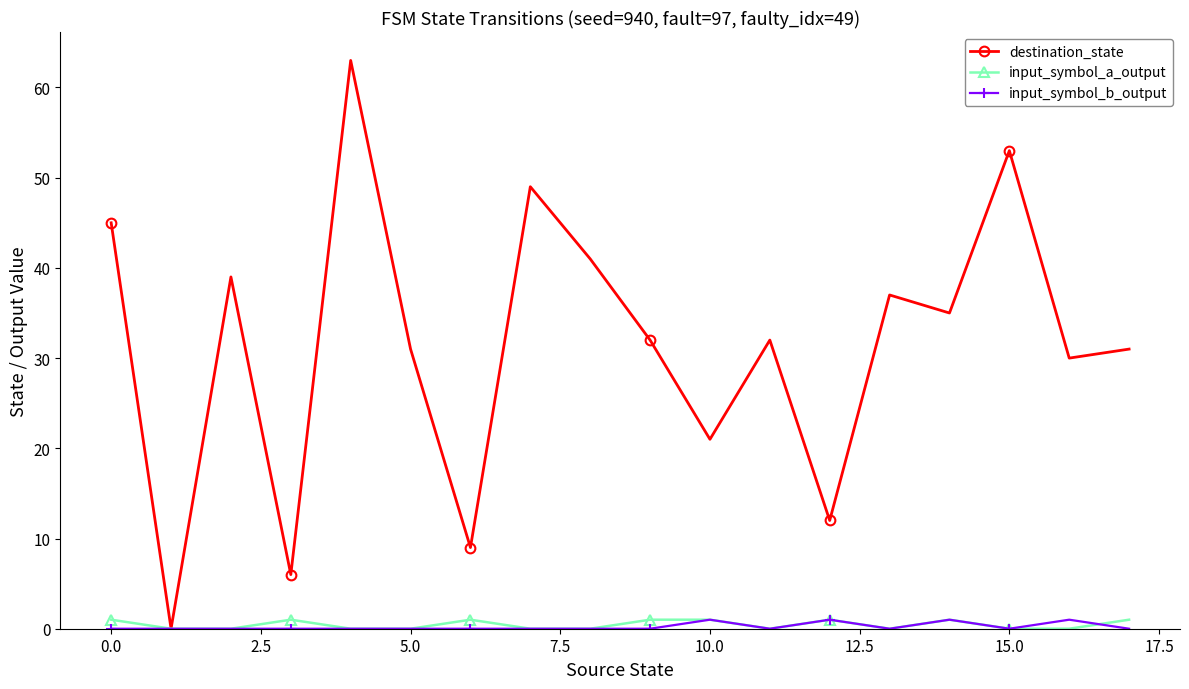

True or false: input_symbol_b_output has more than 0 interior local peaks.

True